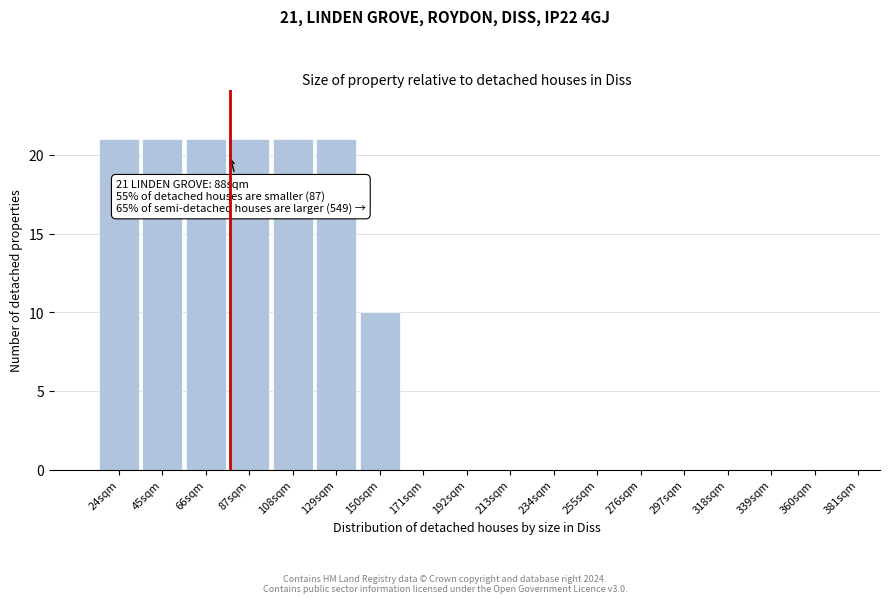

Reading left to right, what are all the values shown in this chart?

24sqm=21	45sqm=21	66sqm=21	87sqm=21	108sqm=21	129sqm=21	150sqm=10	171sqm=0	192sqm=0	213sqm=0	234sqm=0	255sqm=0	276sqm=0	297sqm=0	318sqm=0	339sqm=0	360sqm=0	381sqm=0